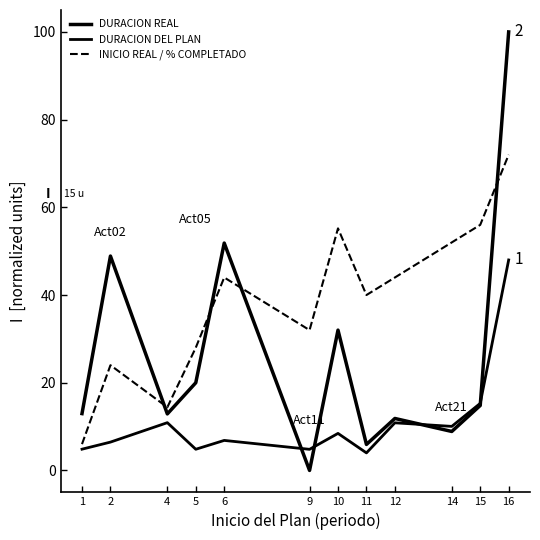

Which category has the highest value in the INICIO REAL / % COMPLETADO series?

16